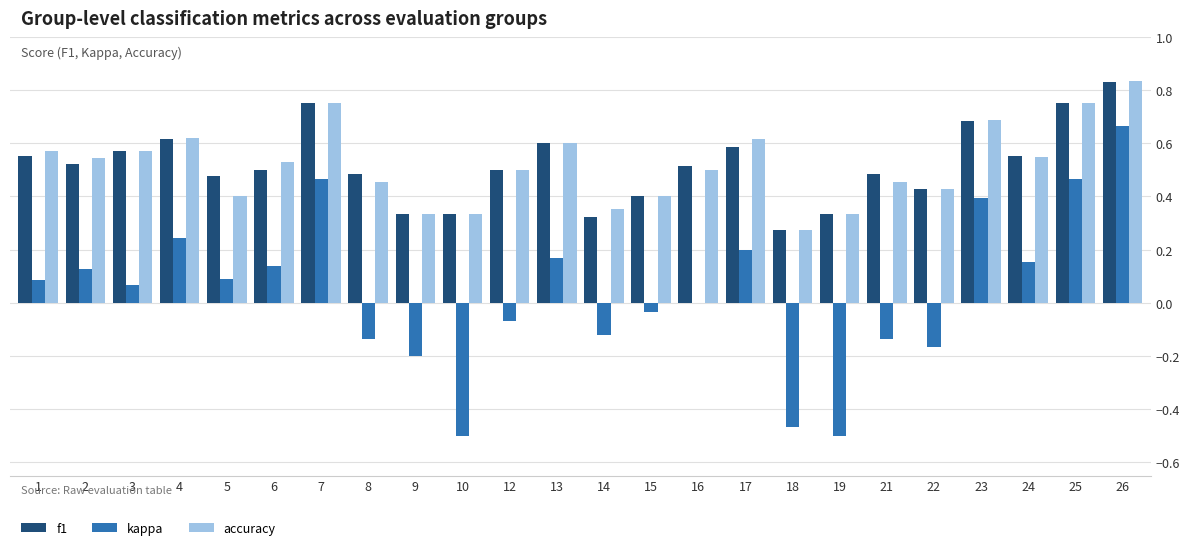

What is the sum of all f1 values?

12.4